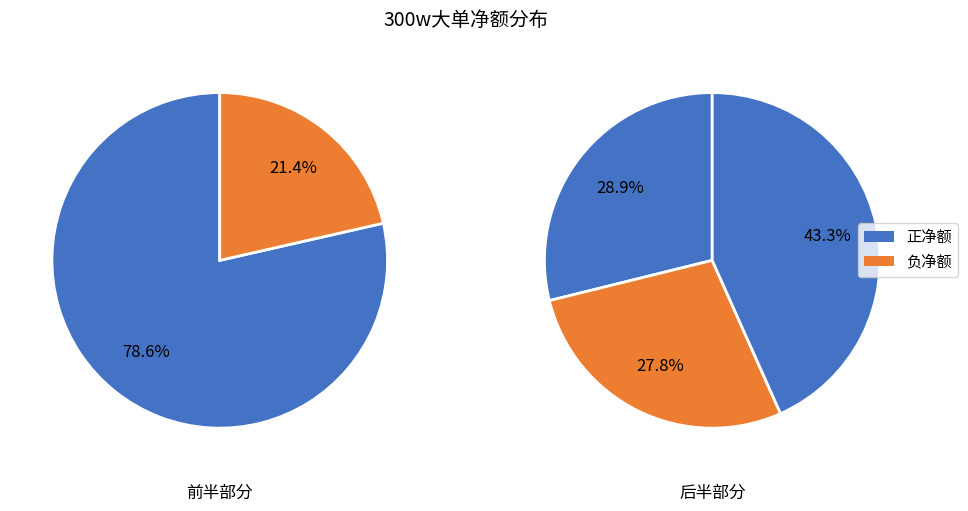

Which slice is the smallest?

1